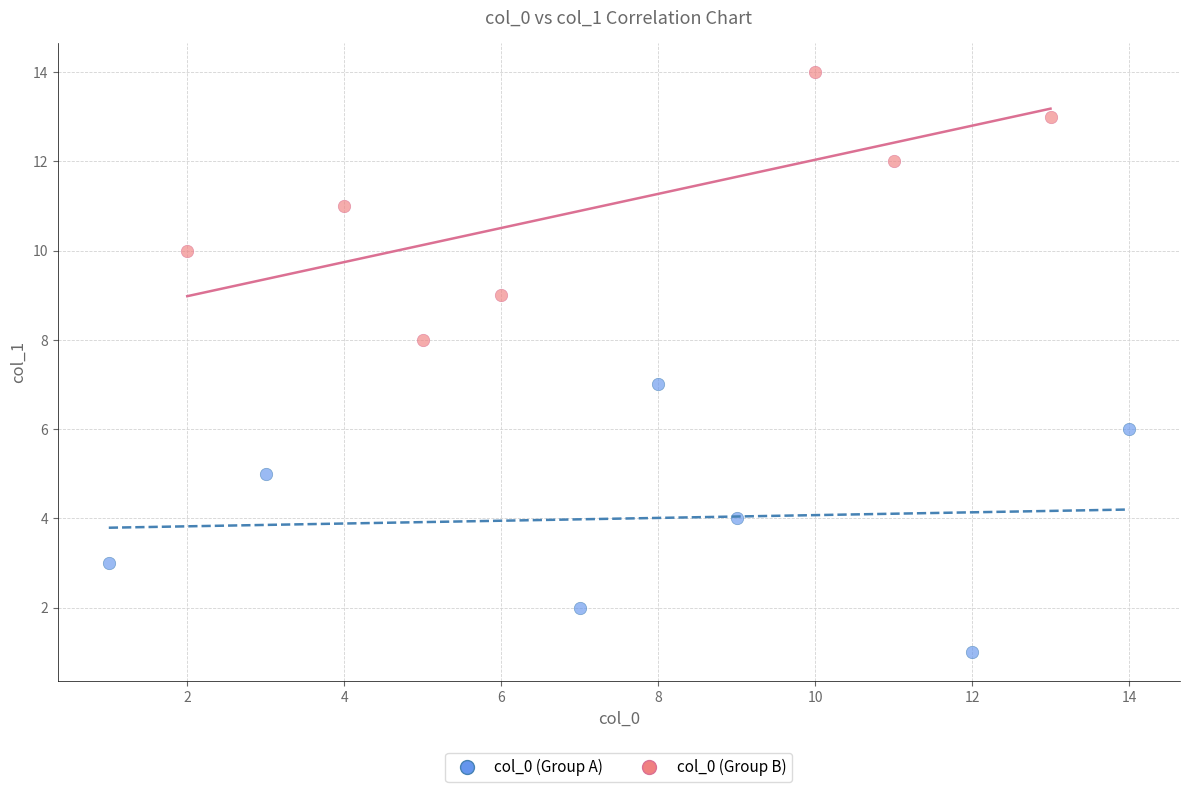

Which series contains the lowest Y value?

col_0 (Group A)